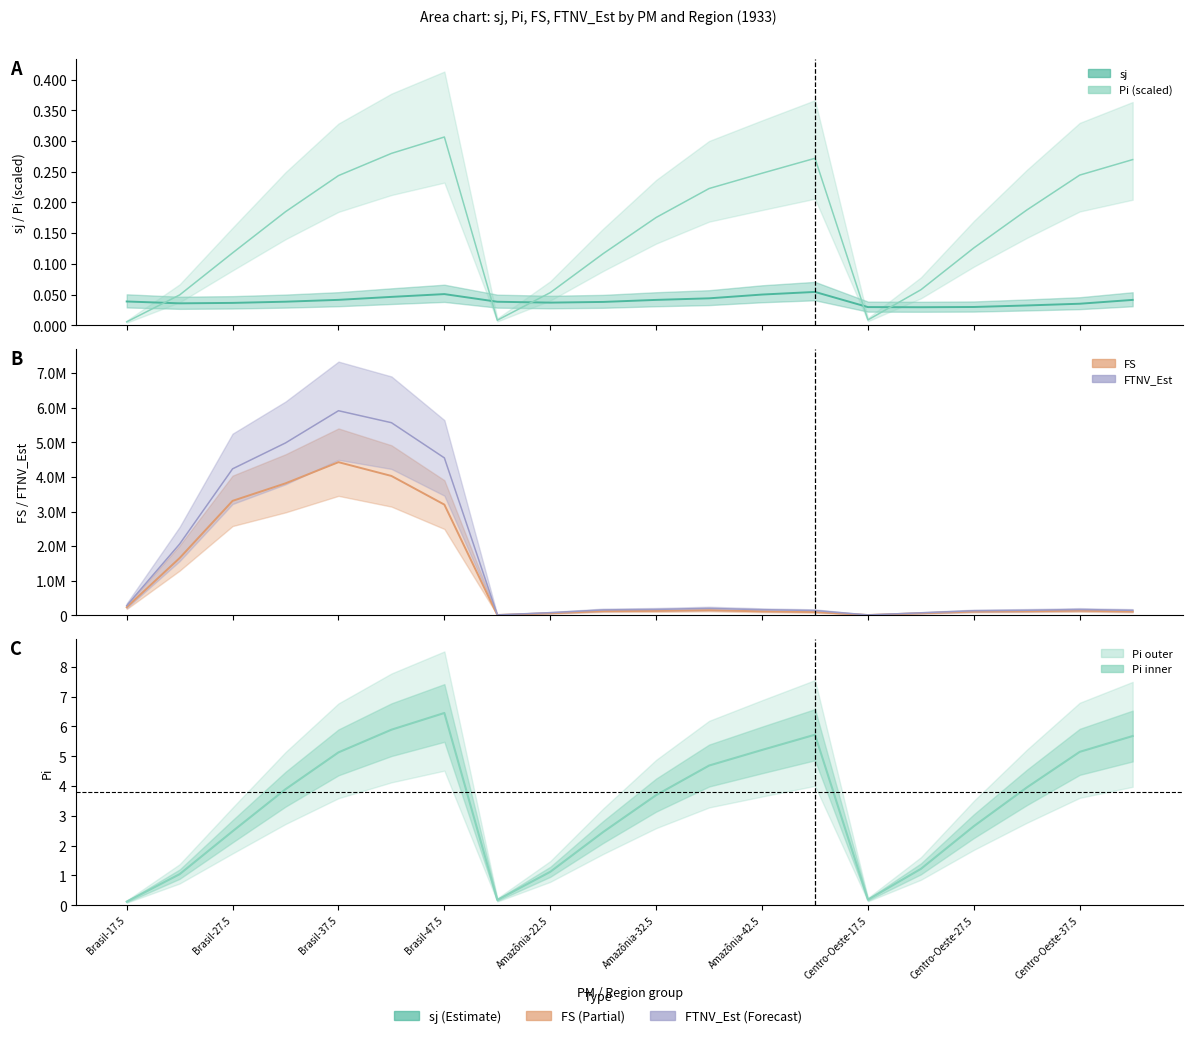

In Pi (scaled), how many points are higher than both neighbors (excluding endpoints)?

2